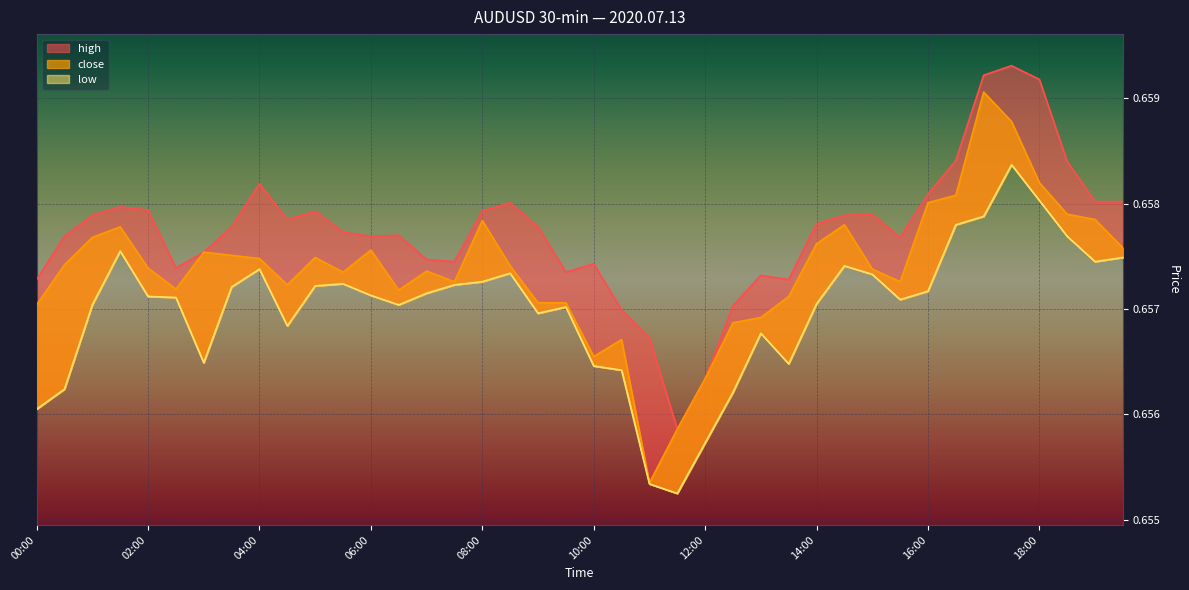

Is the value of low at 18:00 greater than the value of high at 08:00?

Yes